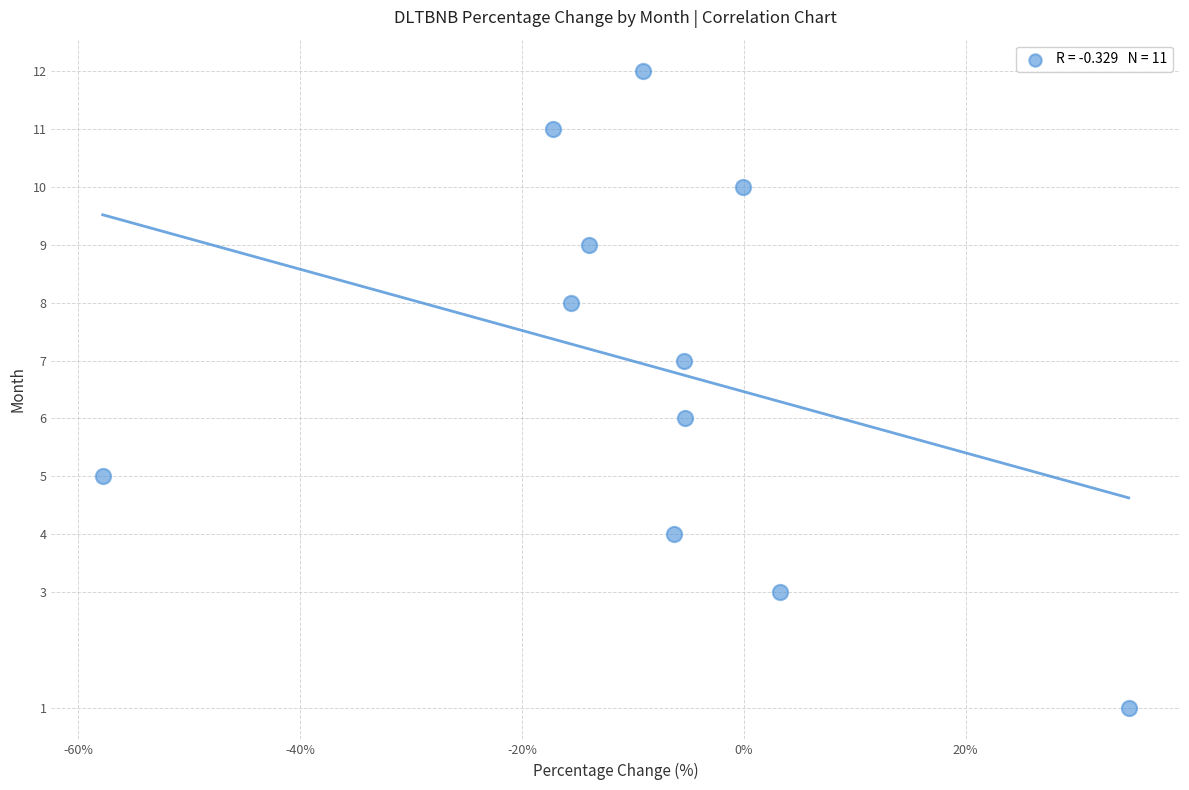

What is the average Y value?

7